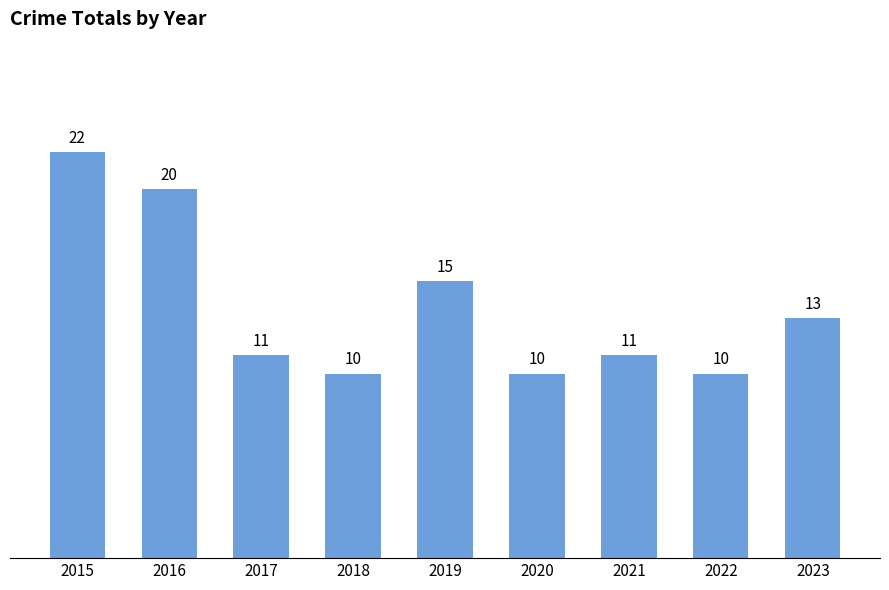

What is the average value?

14